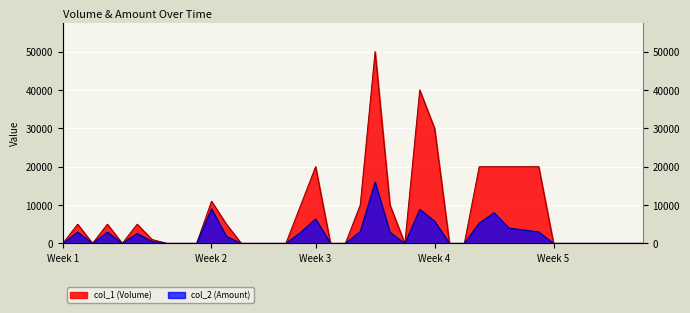

True or false: col_2 line has more than 2 interior local peaks.

True